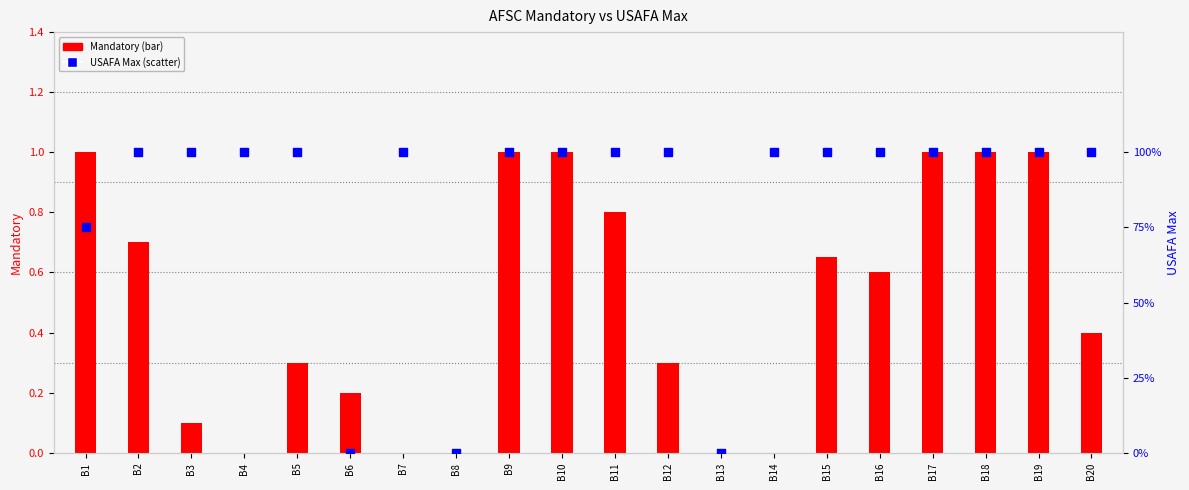

Which series has the widest spread of Y values?

USAFA Max